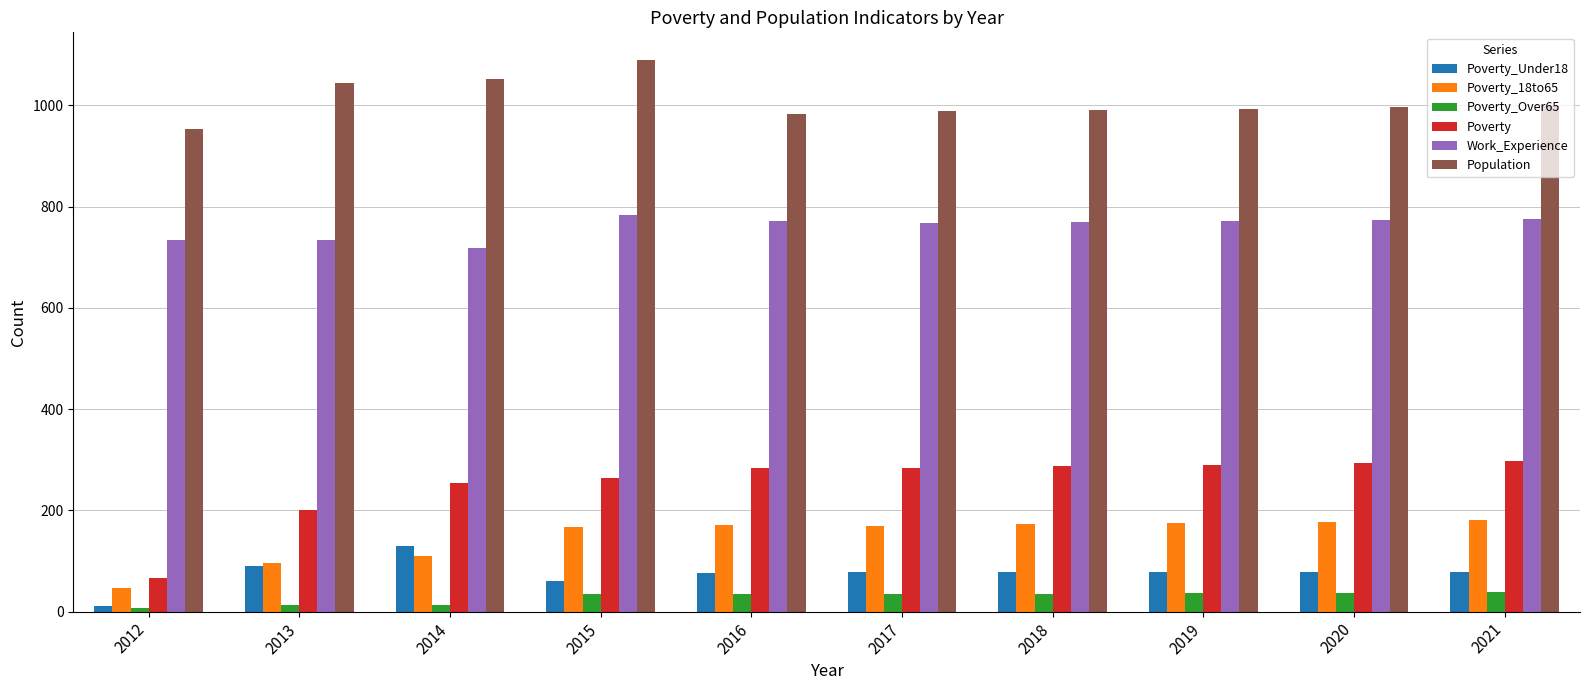

Which series has the widest spread of values?

Poverty